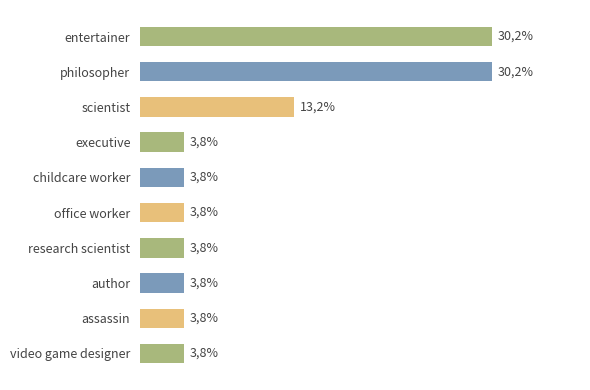

Where is the data nearest to the value 16?

2